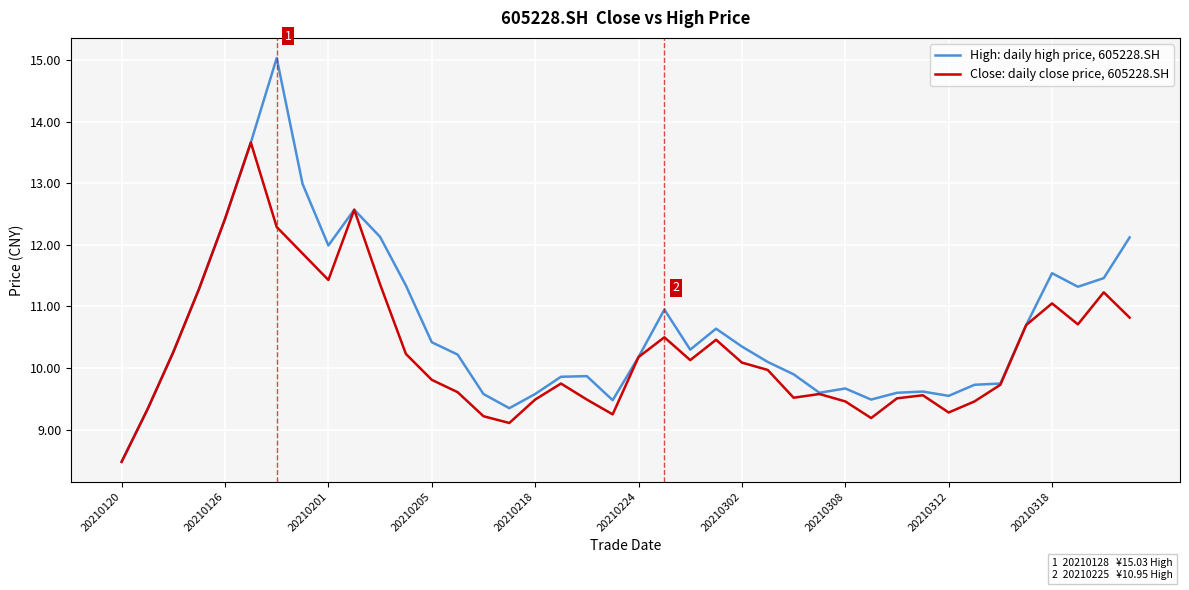

Which series has the widest spread of values?

High: daily high price, 605228.SH